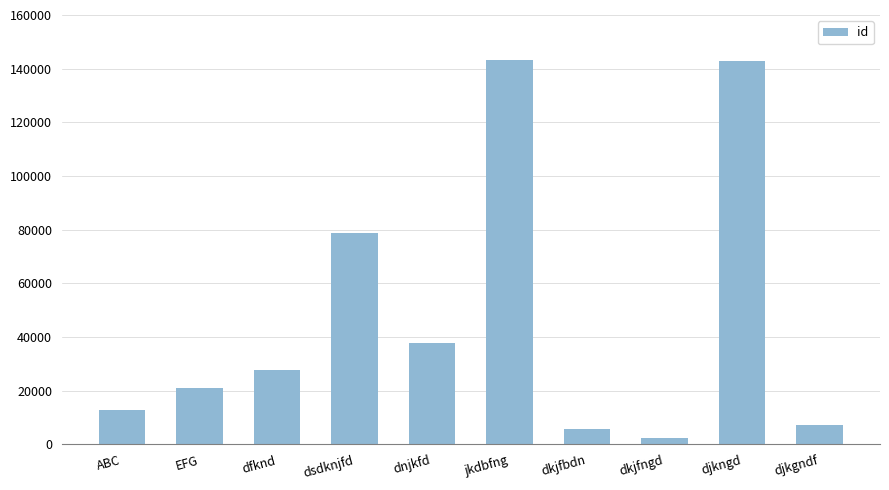

Approximately how many times larger is the value at dkjfngd compared to dfknd?

0.1